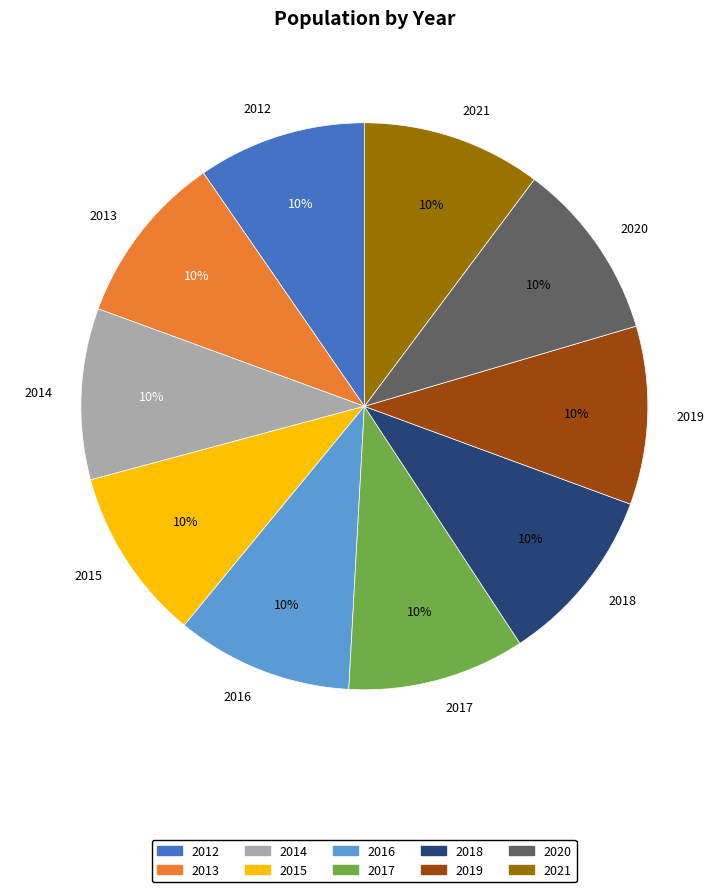

Is there a majority slice in this chart?

No